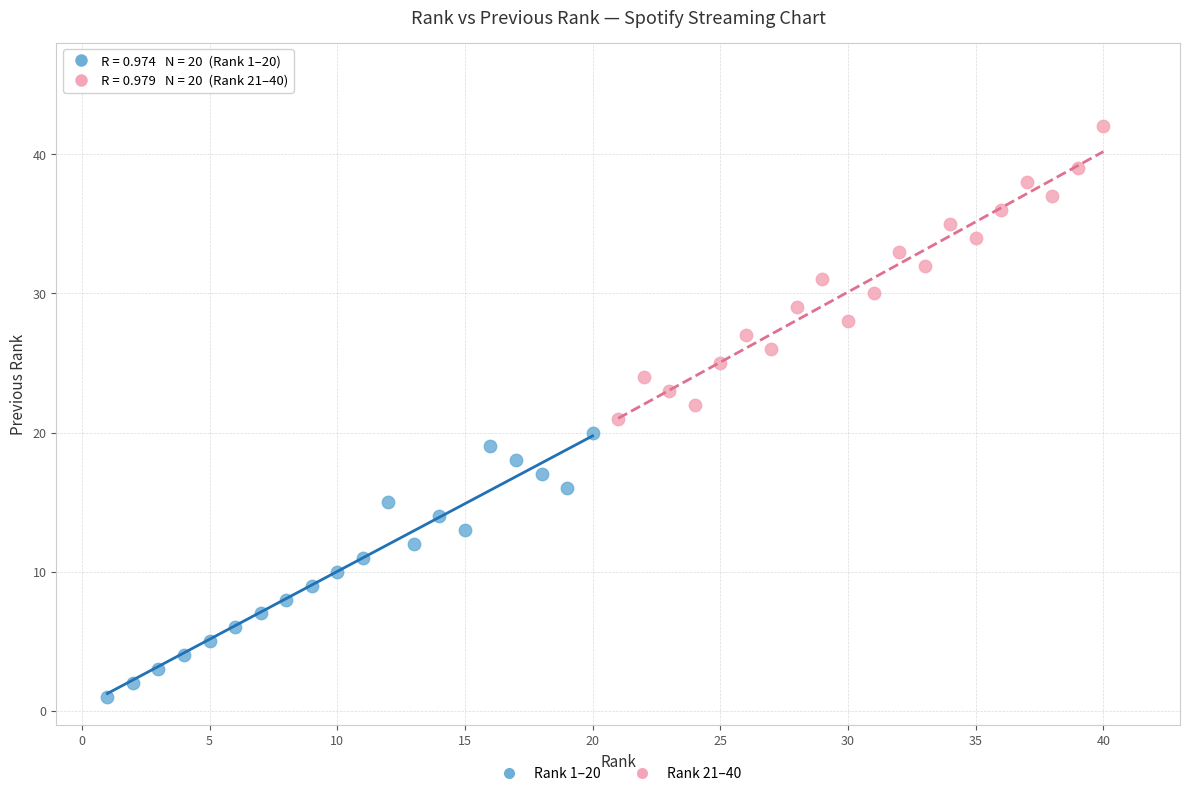

Which series reaches the maximum Y coordinate?

Rank 21–40